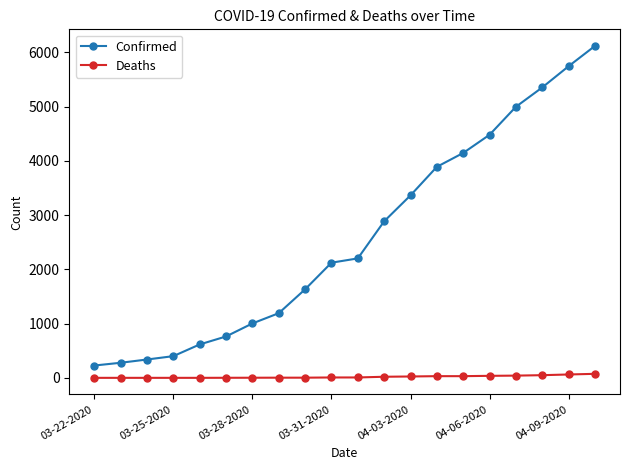

Which series has the largest total across all categories?

Confirmed